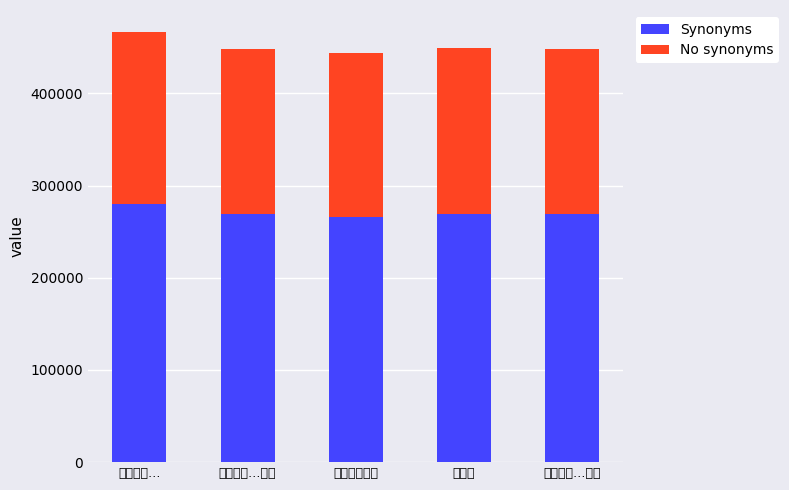

Which series has the widest spread of values?

Synonyms